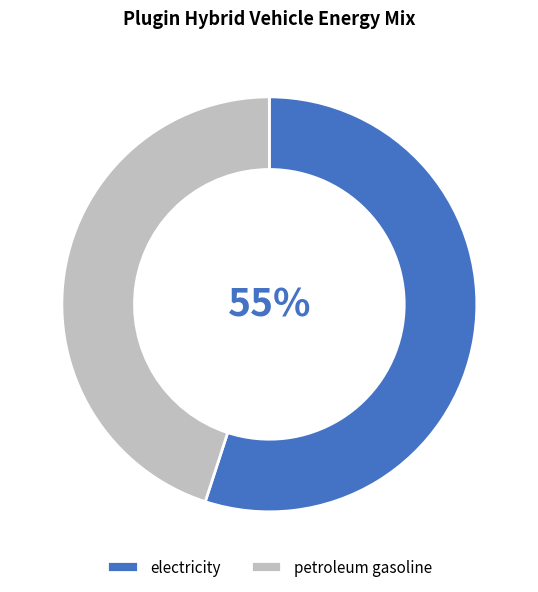

To the nearest percent, what percentage of the pie is electricity?

55%